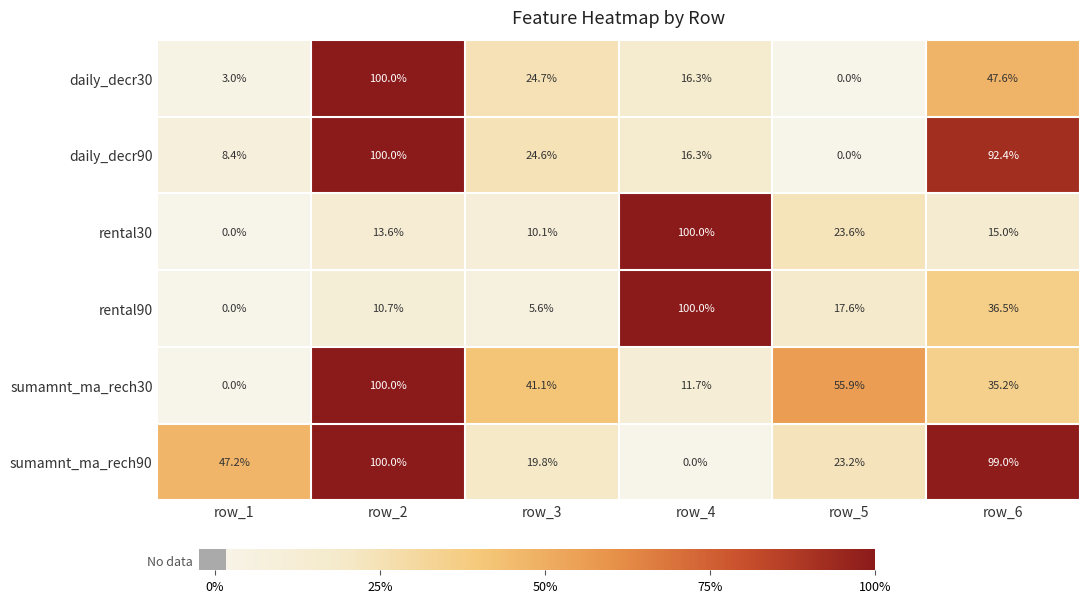

How many categories are shown in the chart?

6